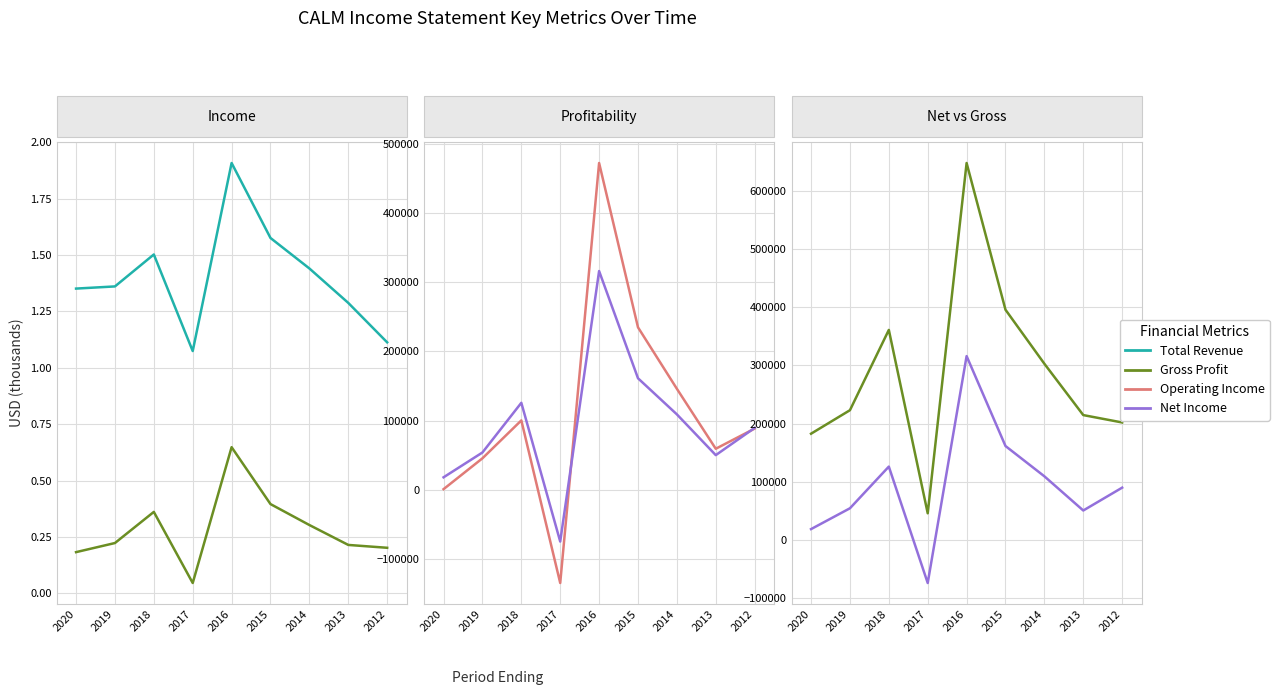

The Total Revenue series shows 1440900 at 2014. True or false?

True